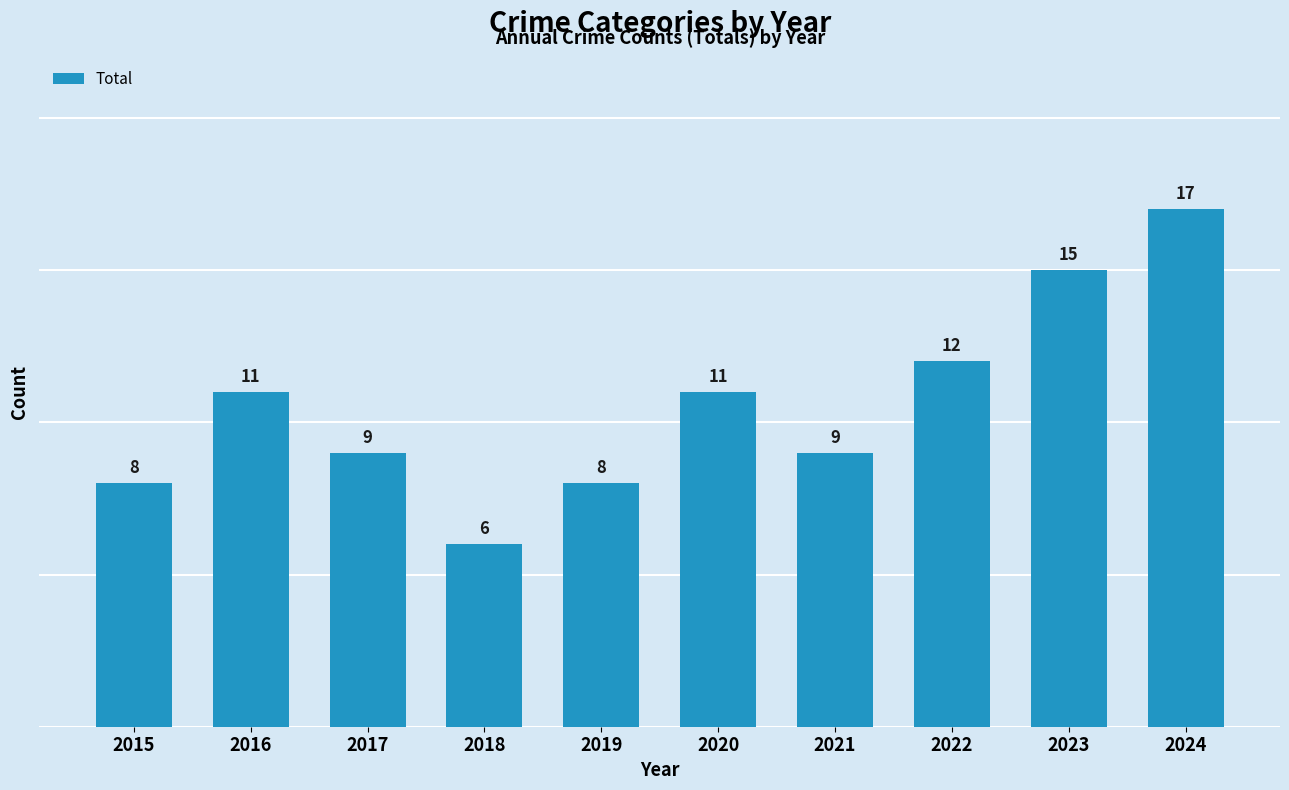

Reading right to left, list all the values displayed in this chart.

17	15	12	9	11	8	6	9	11	8